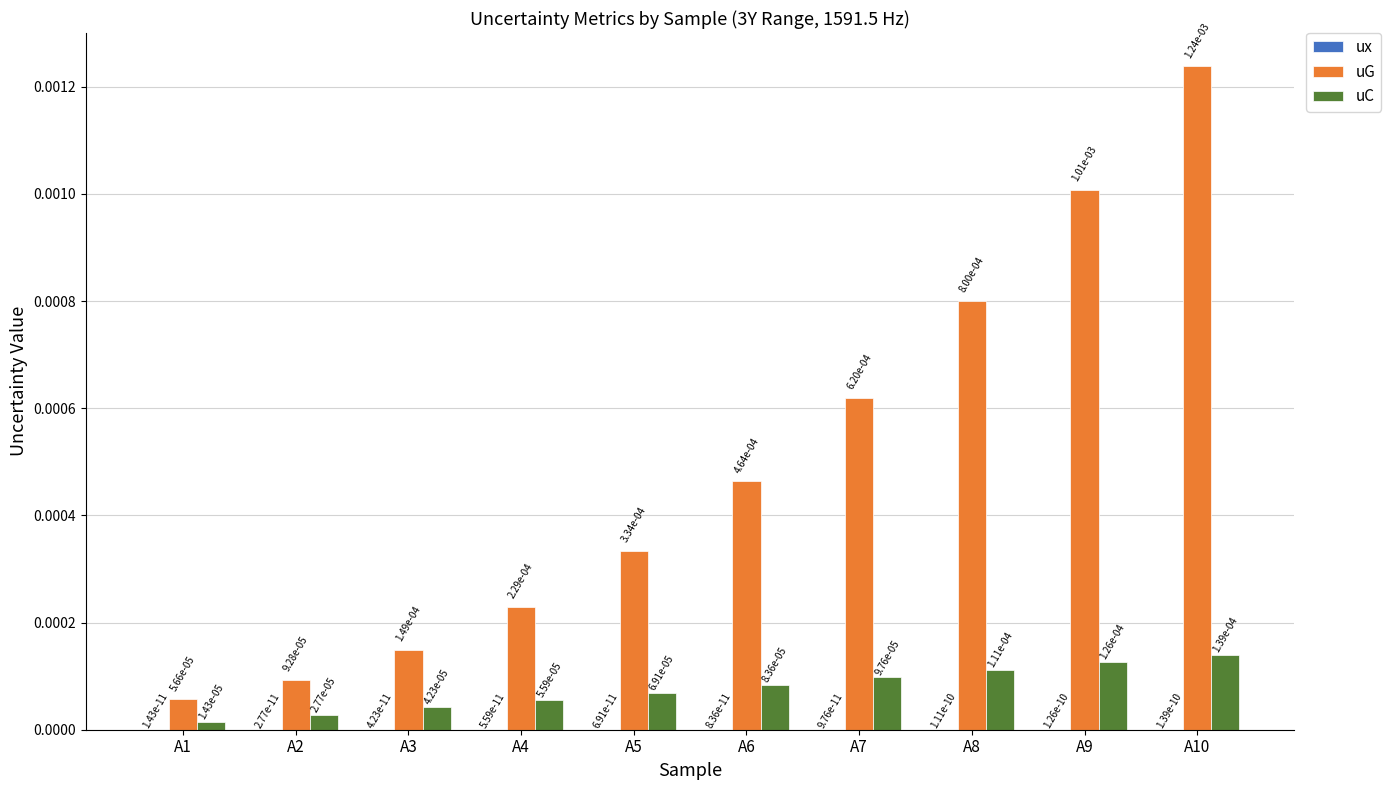

The value of uC at A2 is 0.0. True or false?

True